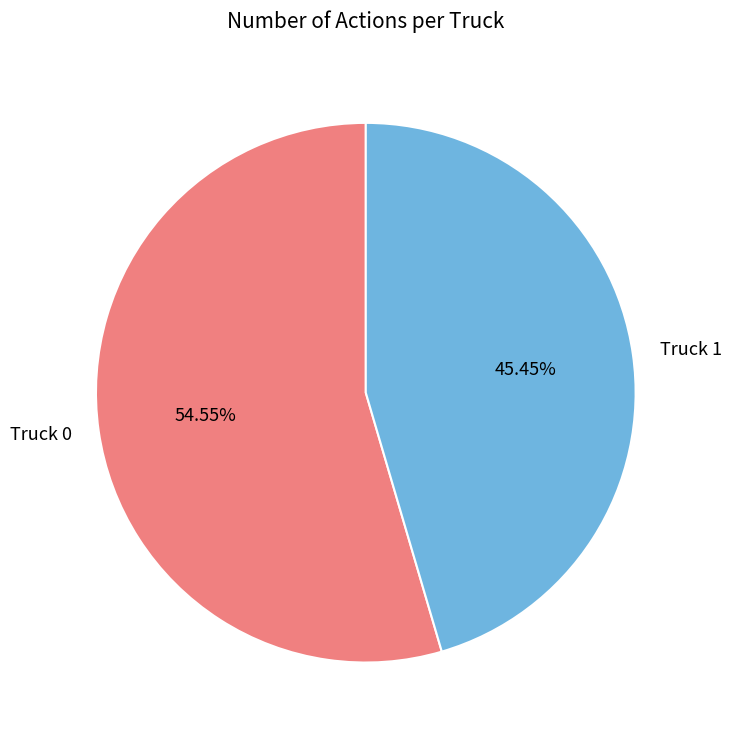

To the nearest percent, what is the combined percentage of Truck 0 and Truck 1?

100%